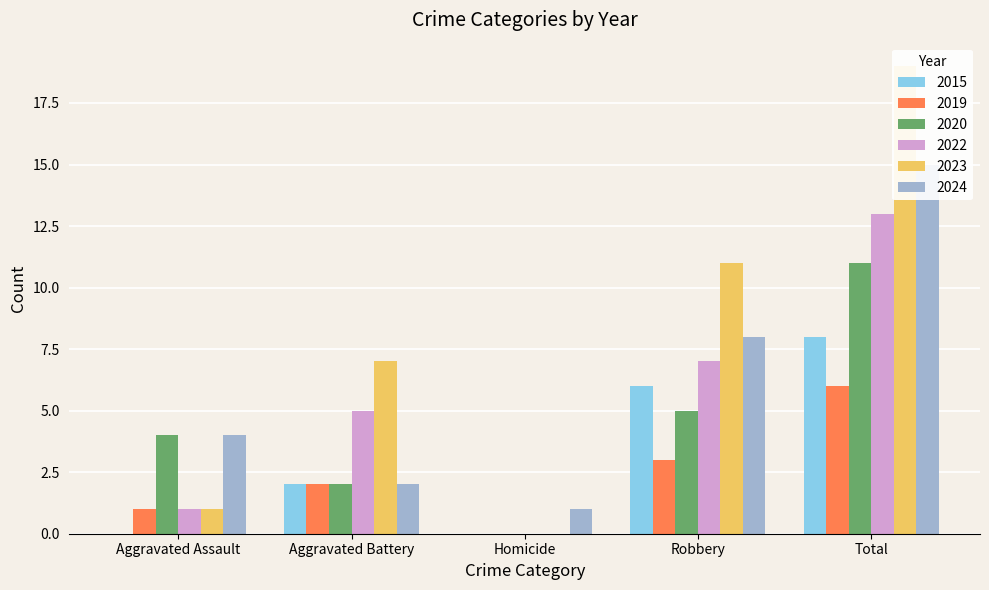

How many positive values does the 2023 series have?

4